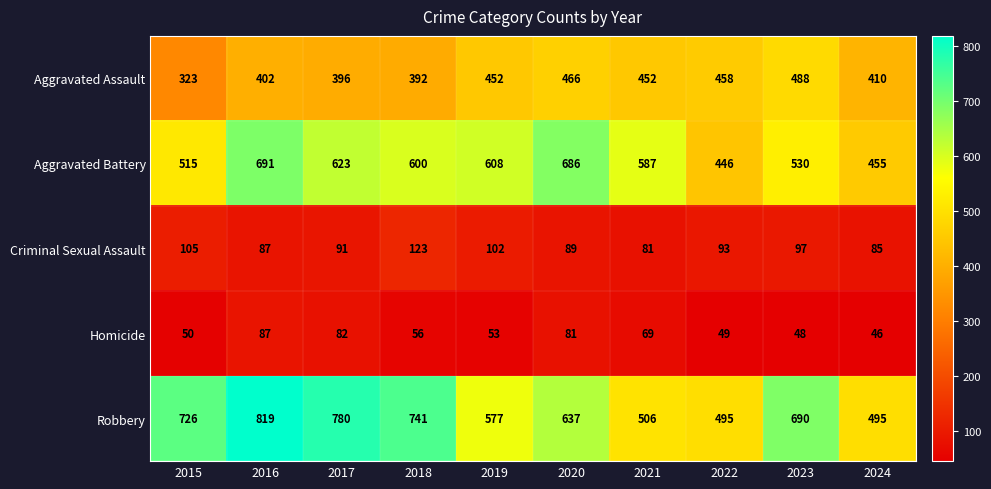

What is the difference between the highest and lowest values at 2019?

555